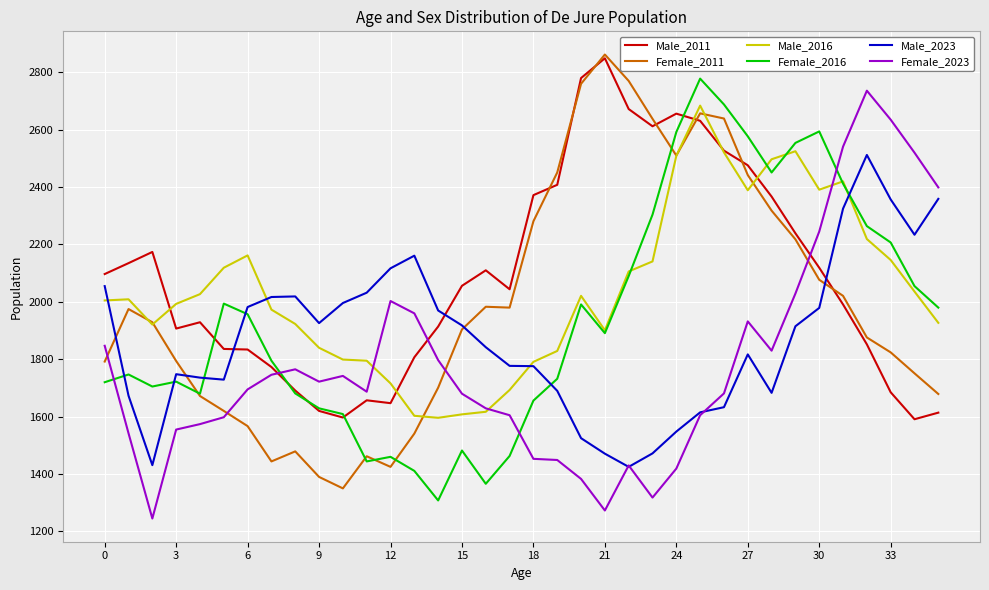

What are all the series names shown in the legend?

Male_2011, Female_2011, Male_2016, Female_2016, Male_2023, Female_2023